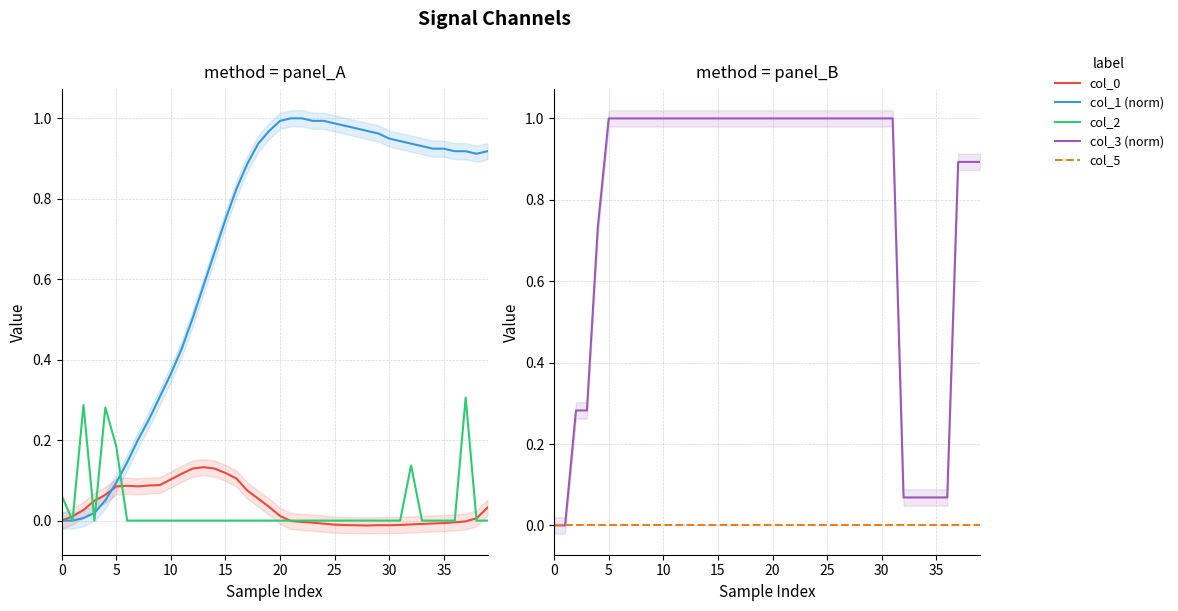

What value does the col_0 series have at 11?

0.1